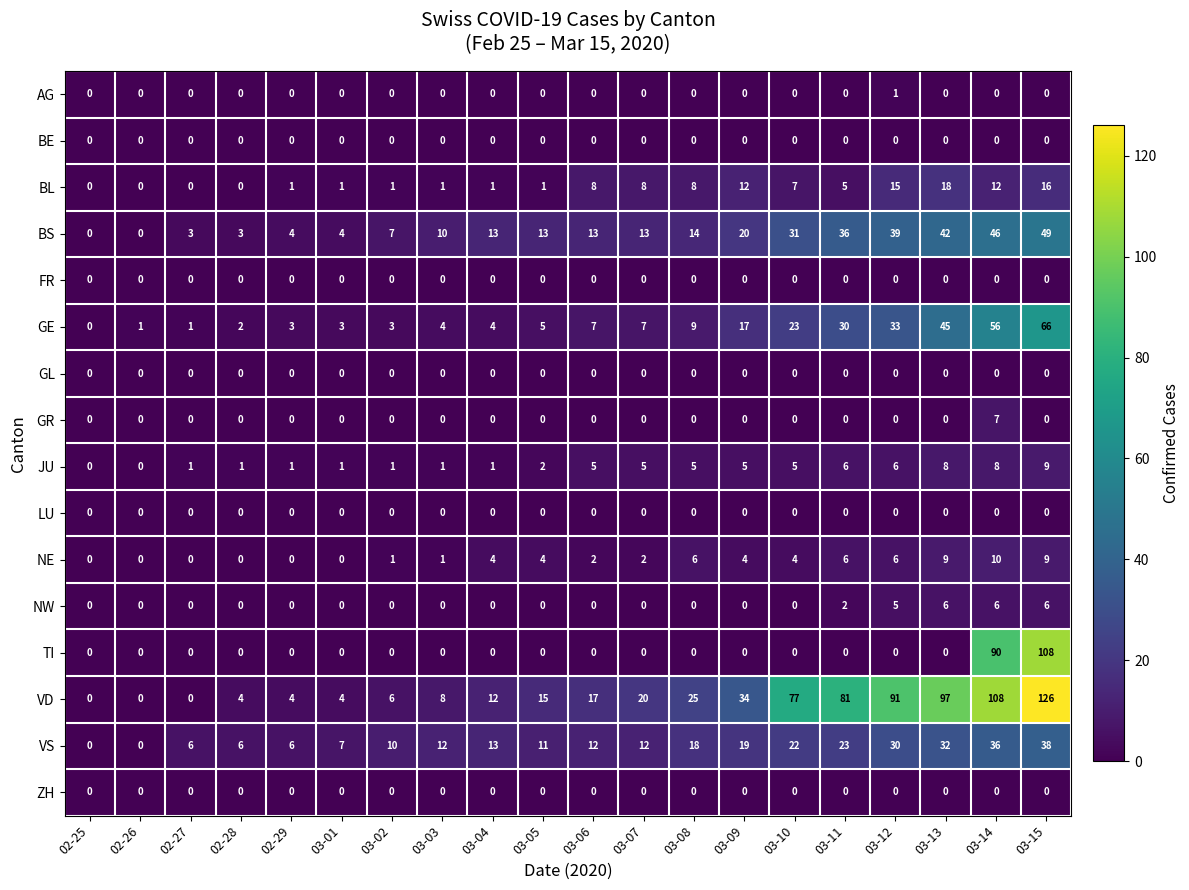

Is it true that NE equals 9 at 03-15?

True